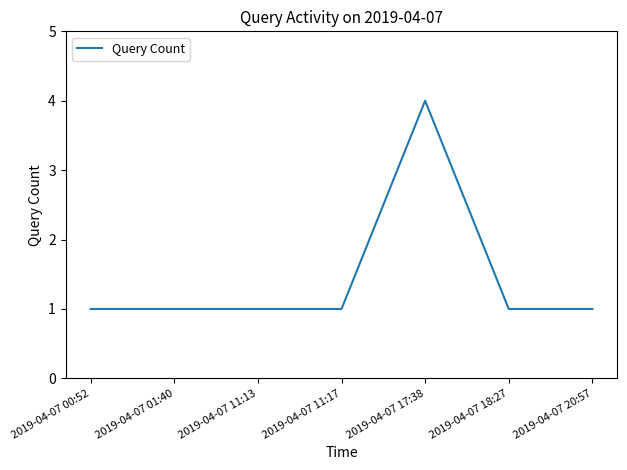

True or false: there are more than 0 points higher than both neighbors.

True